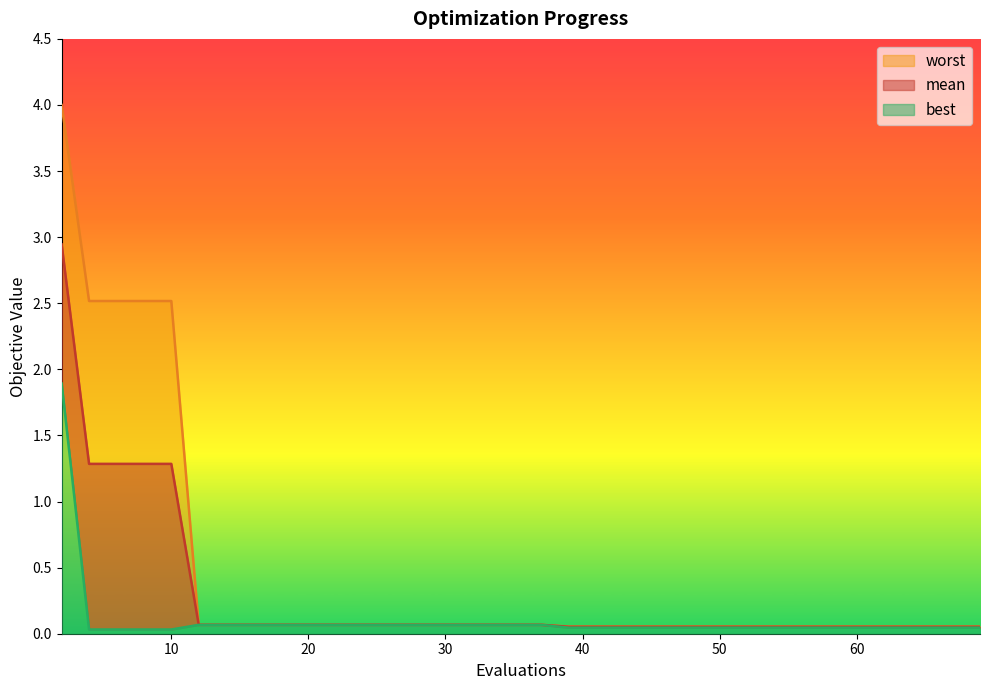

Count the number of data series in this chart.

3